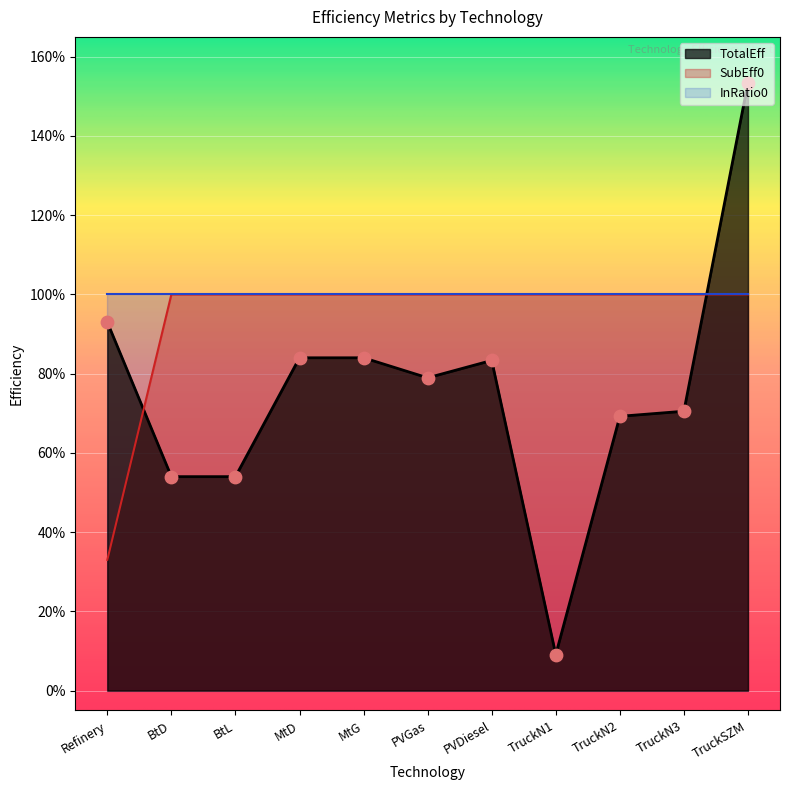

Which series contains the lowest Y value?

TotalEff